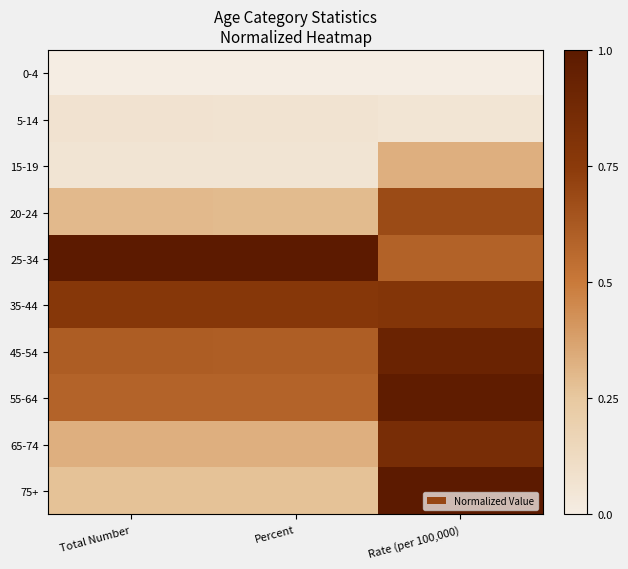

Which series has the largest total across all categories?

25-34